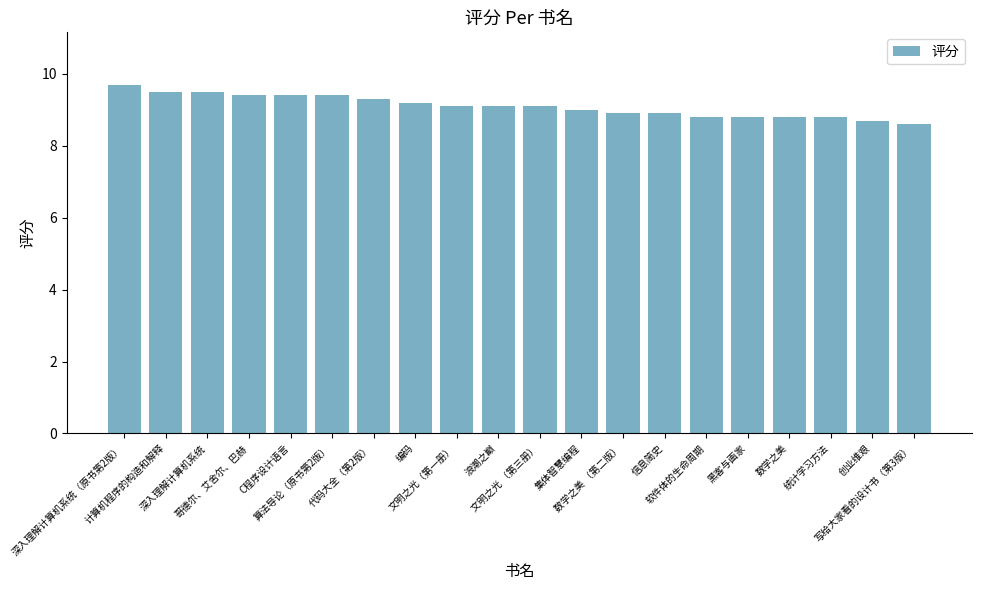

Reading right to left, what are all the values shown in this chart?

写给大家看的设计书（第3版）=8.6	创业维艰=8.7	统计学习方法=8.8	数学之美=8.8	黑客与画家=8.8	软件体的生命周期=8.8	信息简史=8.9	数学之美 （第二版）=8.9	集体智慧编程=9.0	文明之光 （第三册）=9.1	浪潮之巅=9.1	文明之光（第一册）=9.1	编码=9.2	代码大全（第2版）=9.3	算法导论（原书第2版）=9.4	C程序设计语言=9.4	哥德尔、艾舍尔、巴赫=9.4	深入理解计算机系统=9.5	计算机程序的构造和解释=9.5	深入理解计算机系统（原书第2版）=9.7